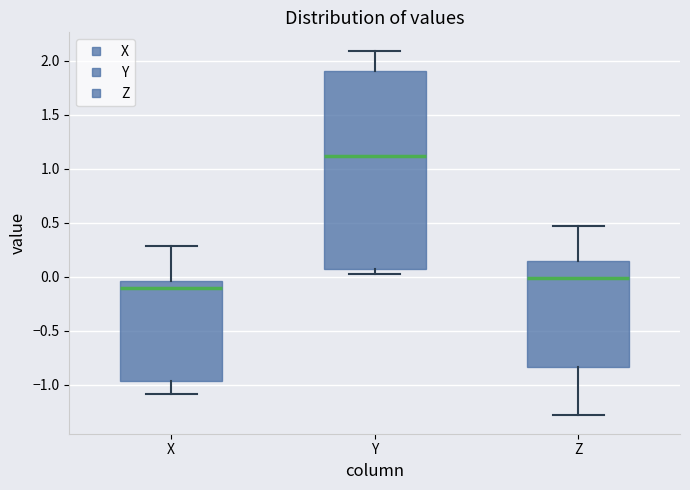

Reading left to right, read every box against the y-axis: the position of its median line, the range the box covers, and the ends of its whiskers. The values are not printed on the chart, so give them approximately, as read against the axis.

X: median -0.10, box -0.95 to -0.05, whiskers -1.10 to 0.30
Y: median 1.10, box 0.10 to 1.90, whiskers 0.05 to 2.10
Z: median 0.00, box -0.85 to 0.15, whiskers -1.30 to 0.45